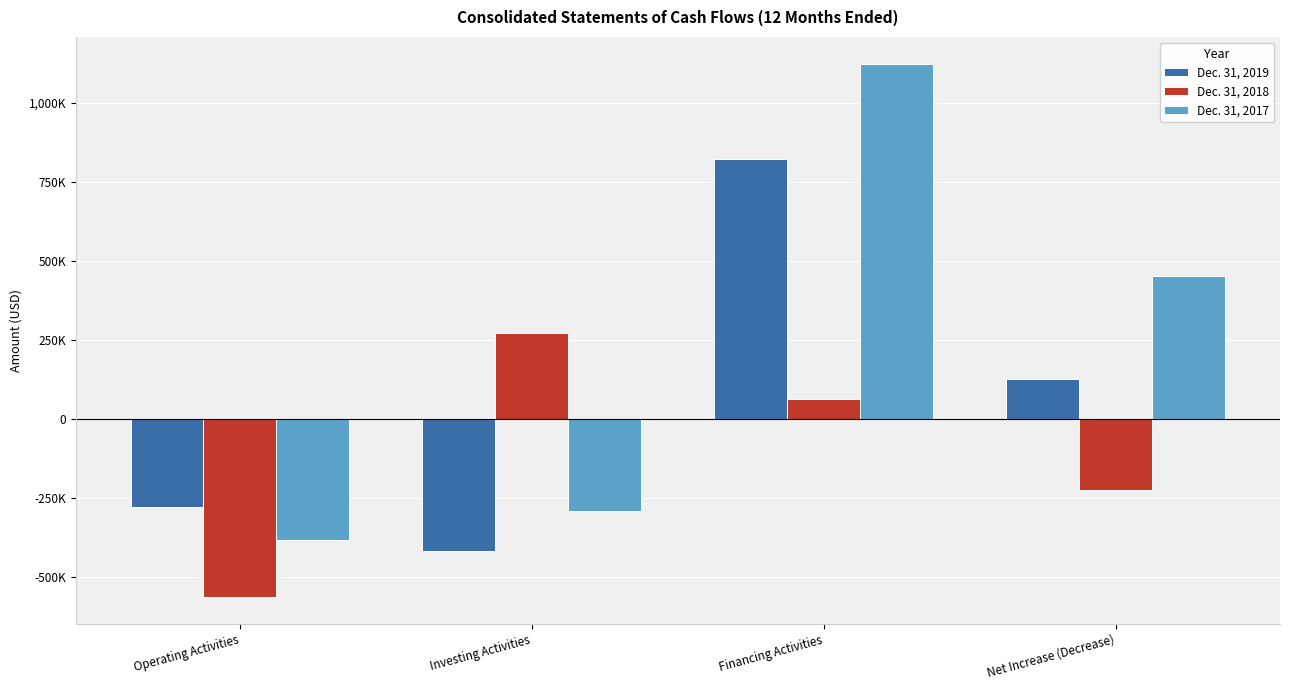

What value does the Dec. 31, 2019 series have at Operating Activities?

-278427